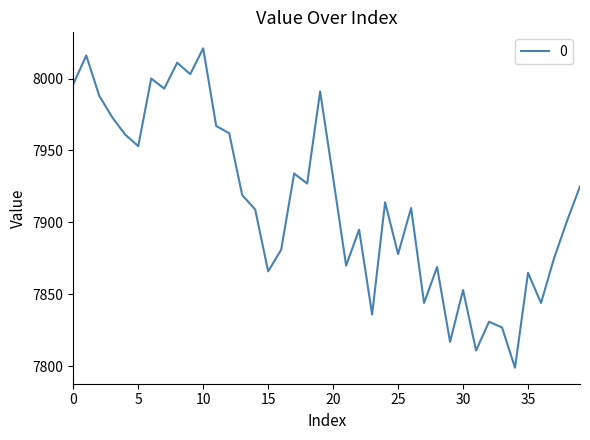

What is the sum of all values?

316566